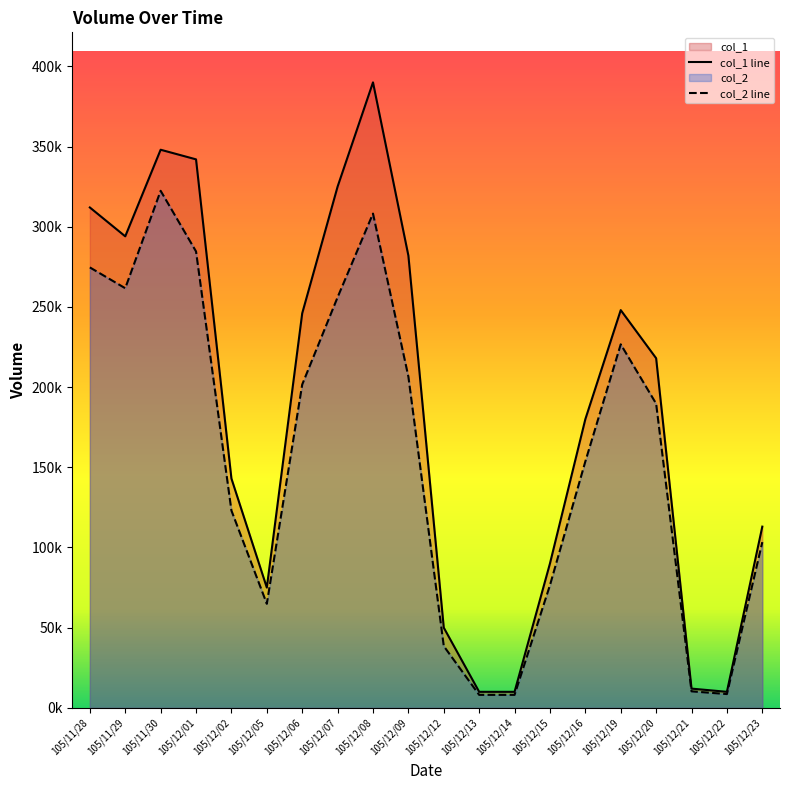

What is the value of the col_2 line point at the 9th from the left?

308190